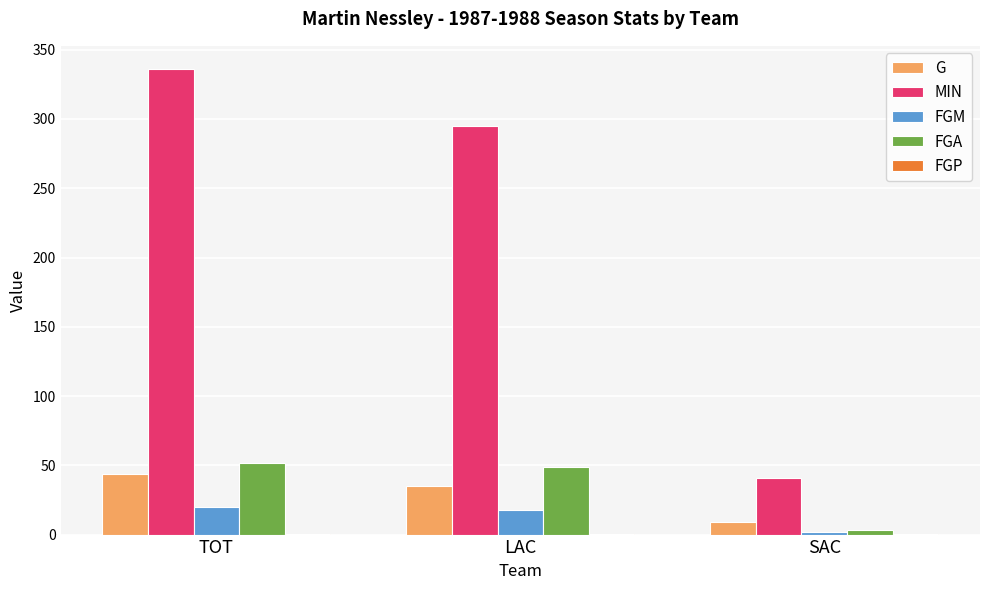

Count the number of data series in this chart.

5